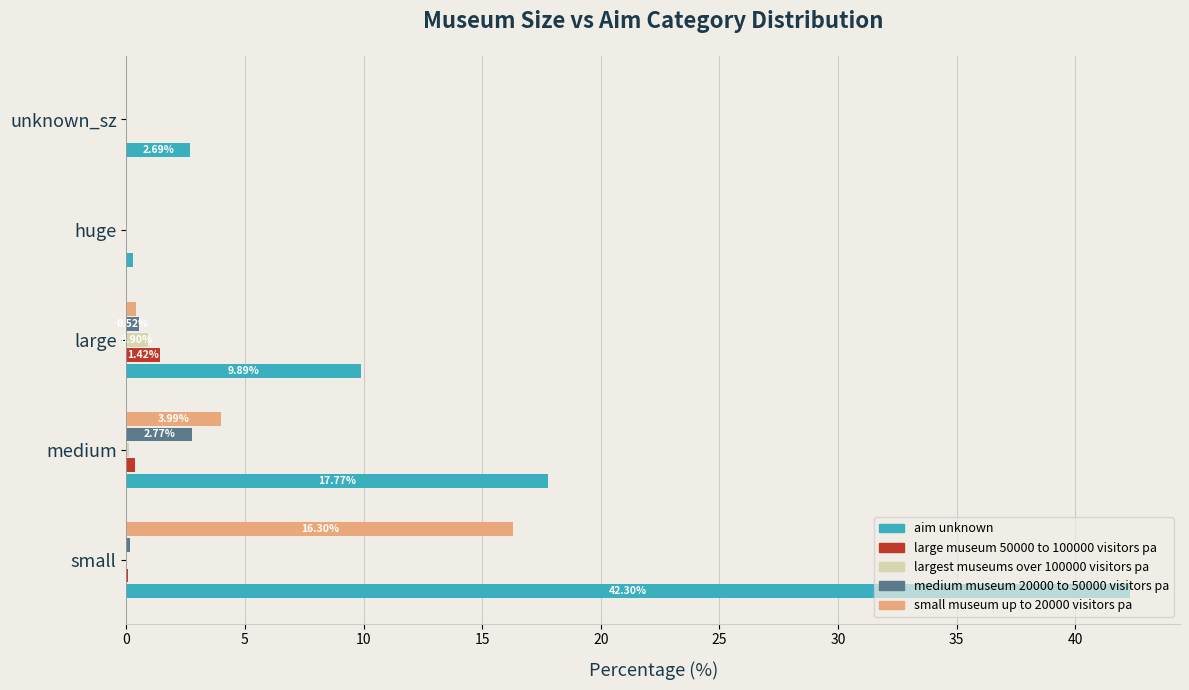

Which category has the highest value in the small museum up to 20000 visitors pa series?

small